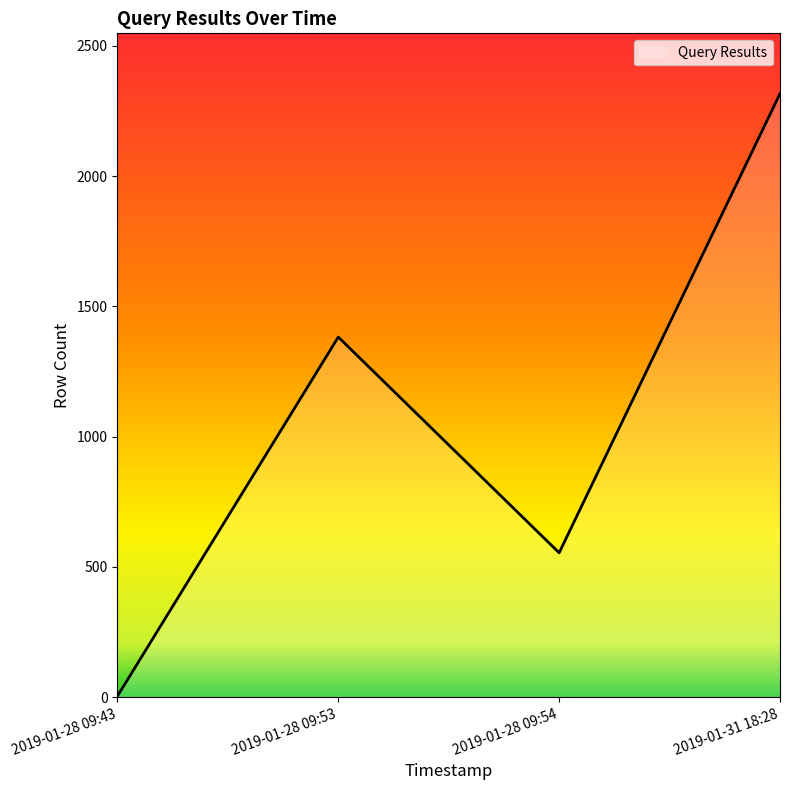

What is the label of the 4th point from the right?

2019-01-28 09:43